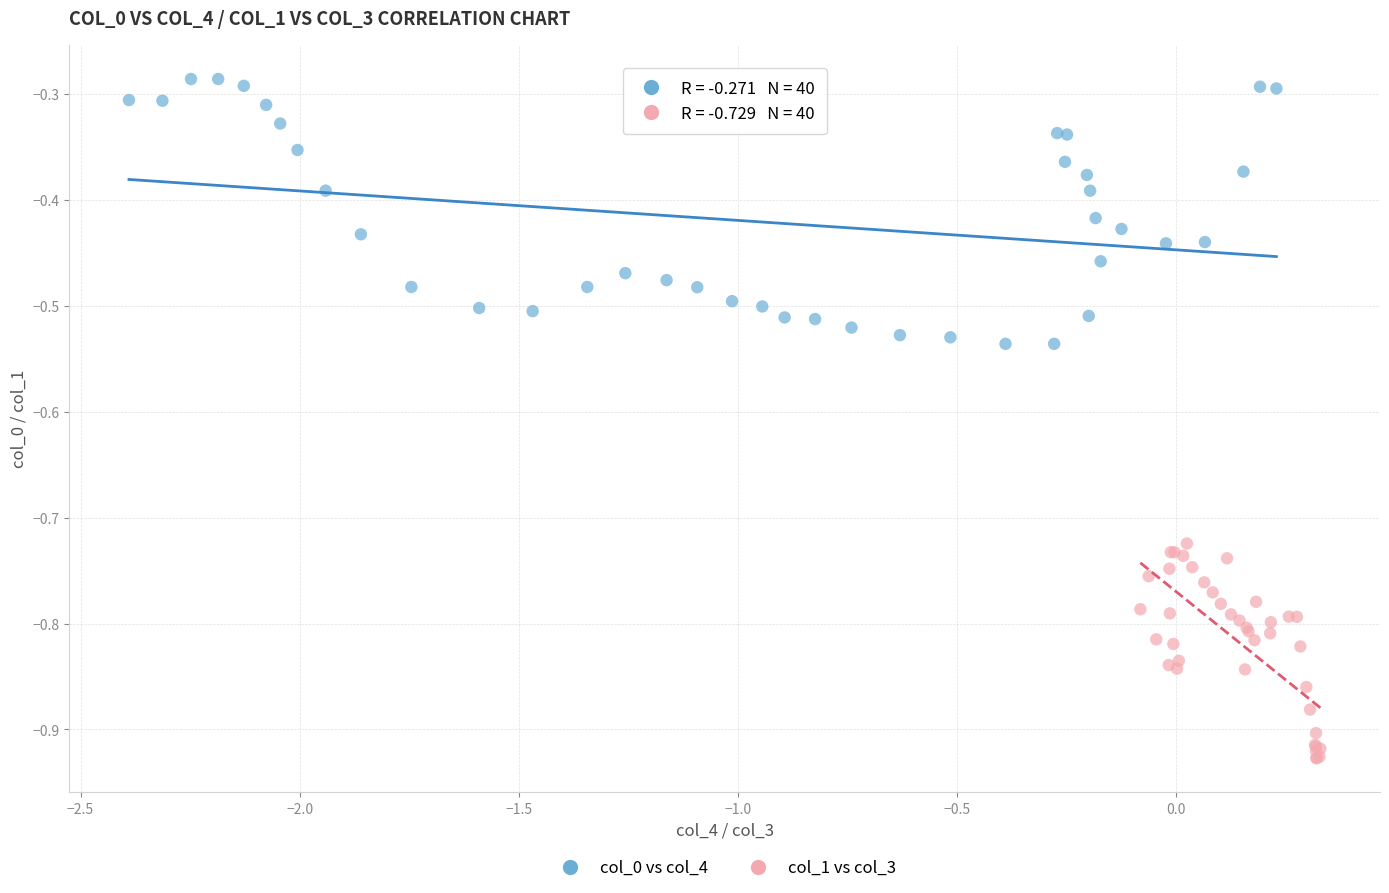

What are all the series names shown in the legend?

col_0 vs col_4, col_1 vs col_3